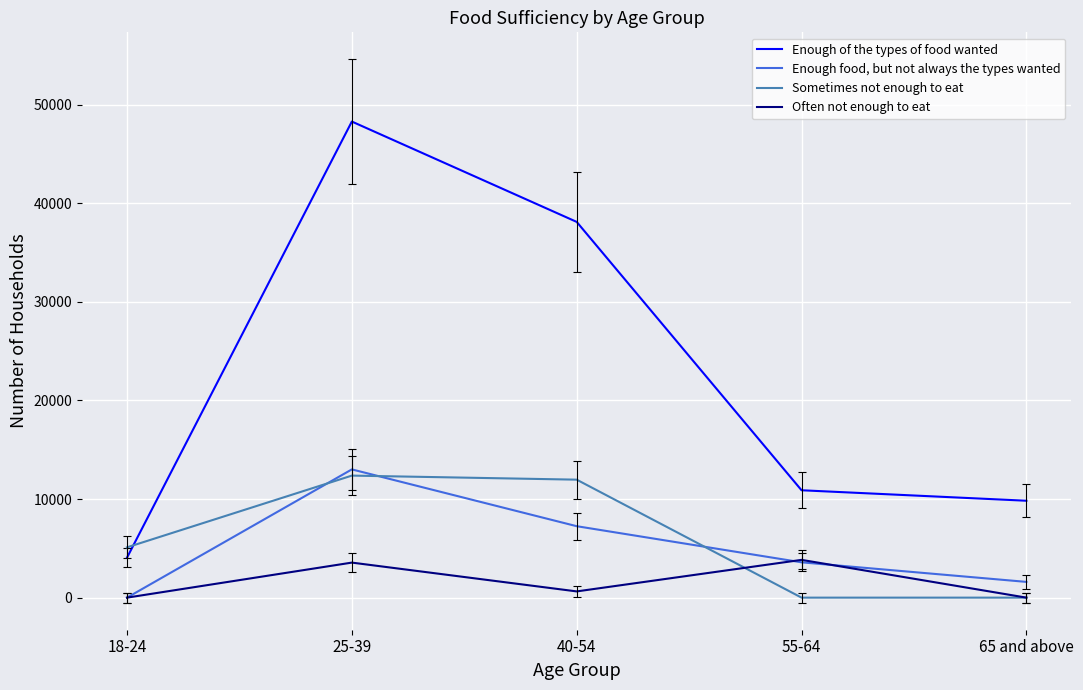

At which category is the sum across all series the highest?

25-39